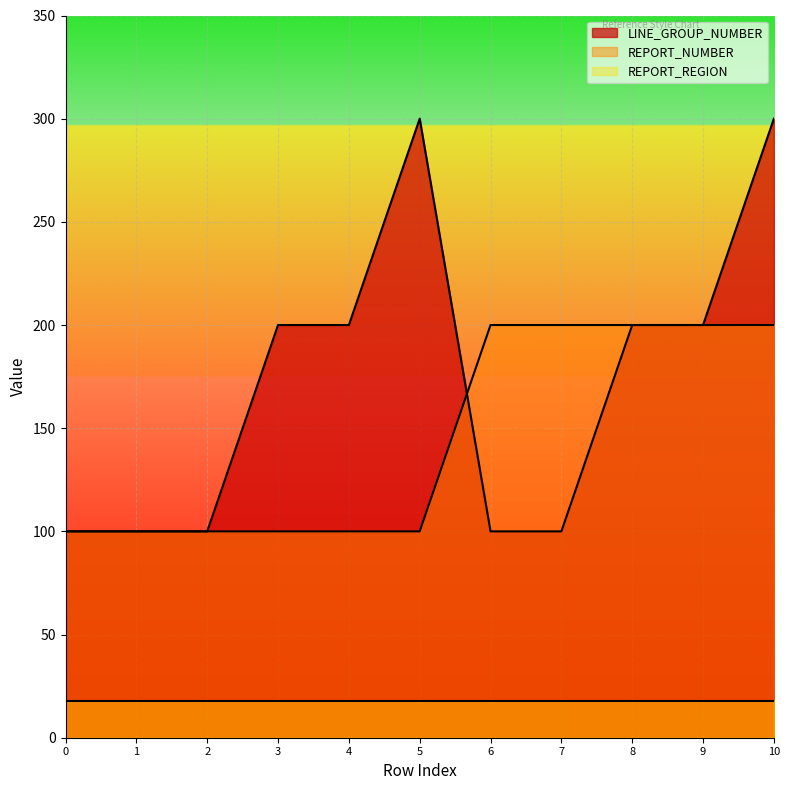

What position from the left is 1?

2